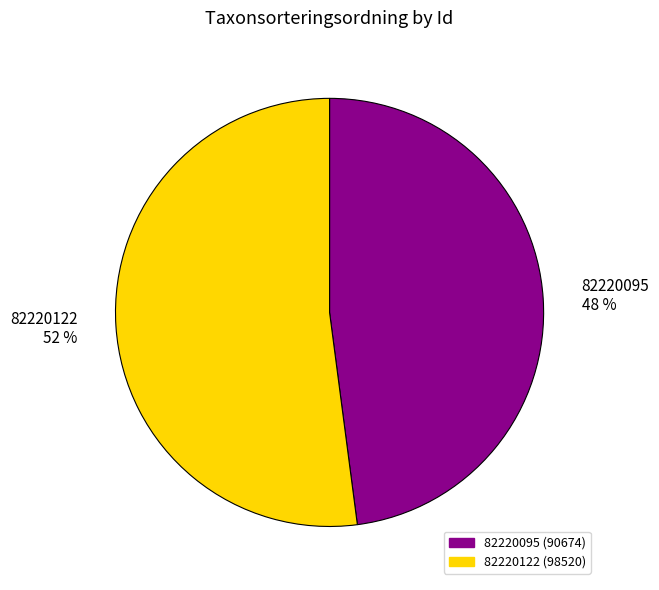

To the nearest percent, what is the combined percentage of 82220122 and 82220095?

100%